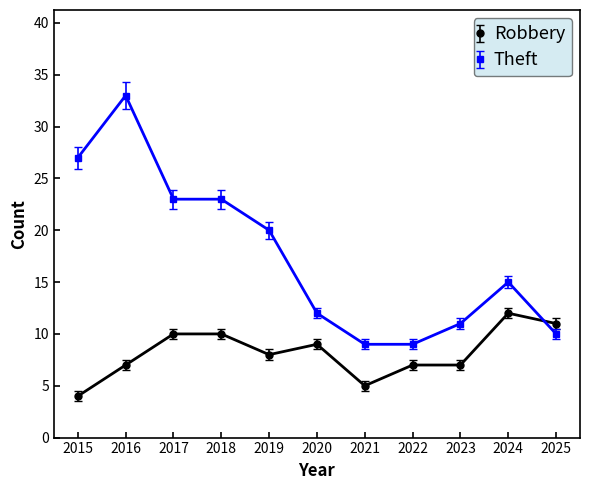

Reading left to right, what are all the values shown in this chart?

Robbery: 4	7	10	10	8	9	5	7	7	12	11
Theft: 27	33	23	23	20	12	9	9	11	15	10